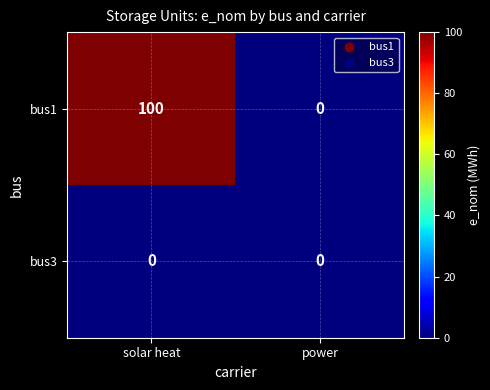

Which series has the largest range (max minus min)?

bus1